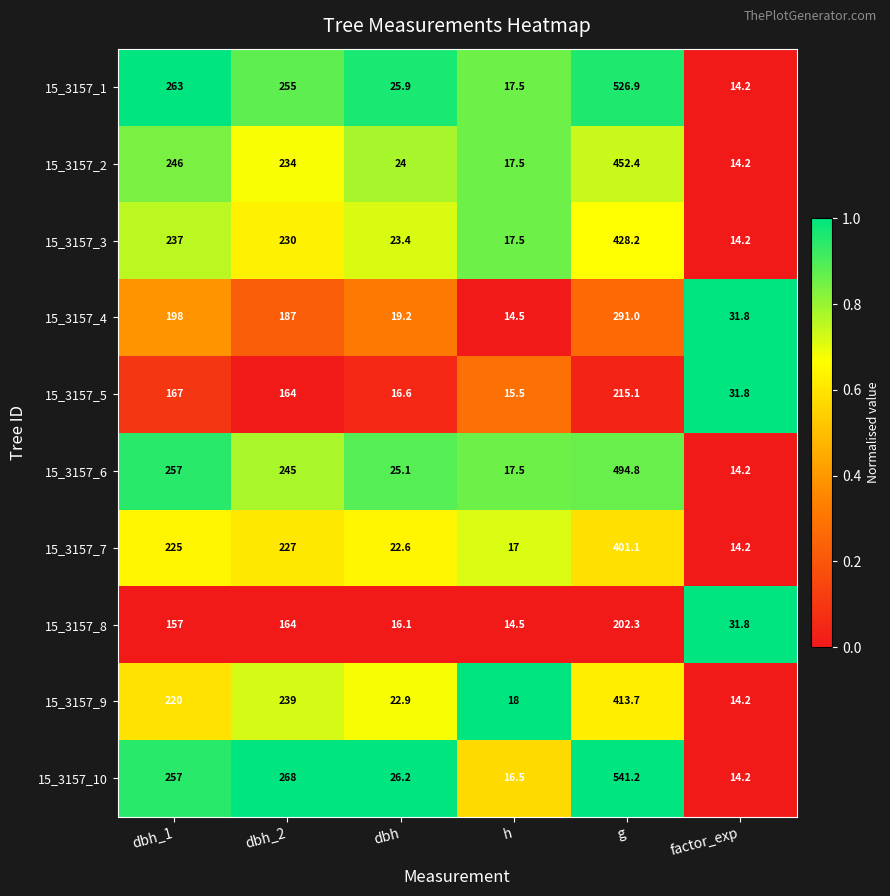

Rank the categories by 15_3157_10 value from highest to lowest.

g, dbh_2, dbh_1, dbh, h, factor_exp